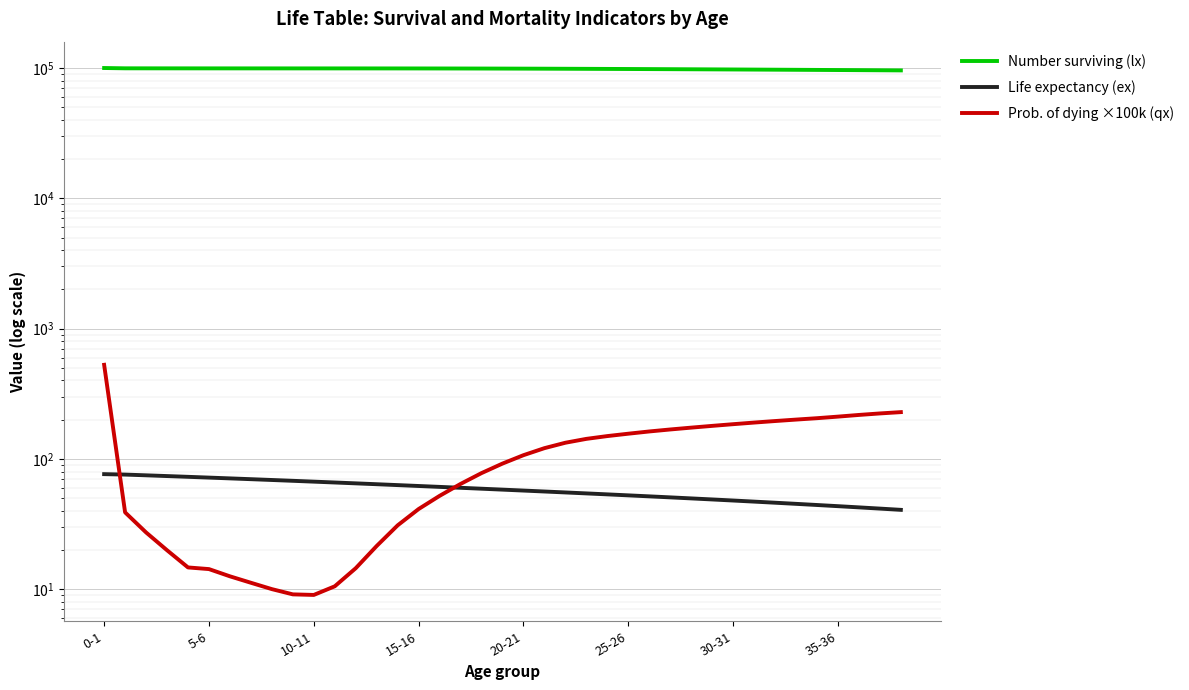

What position from the right is 10-11?

29